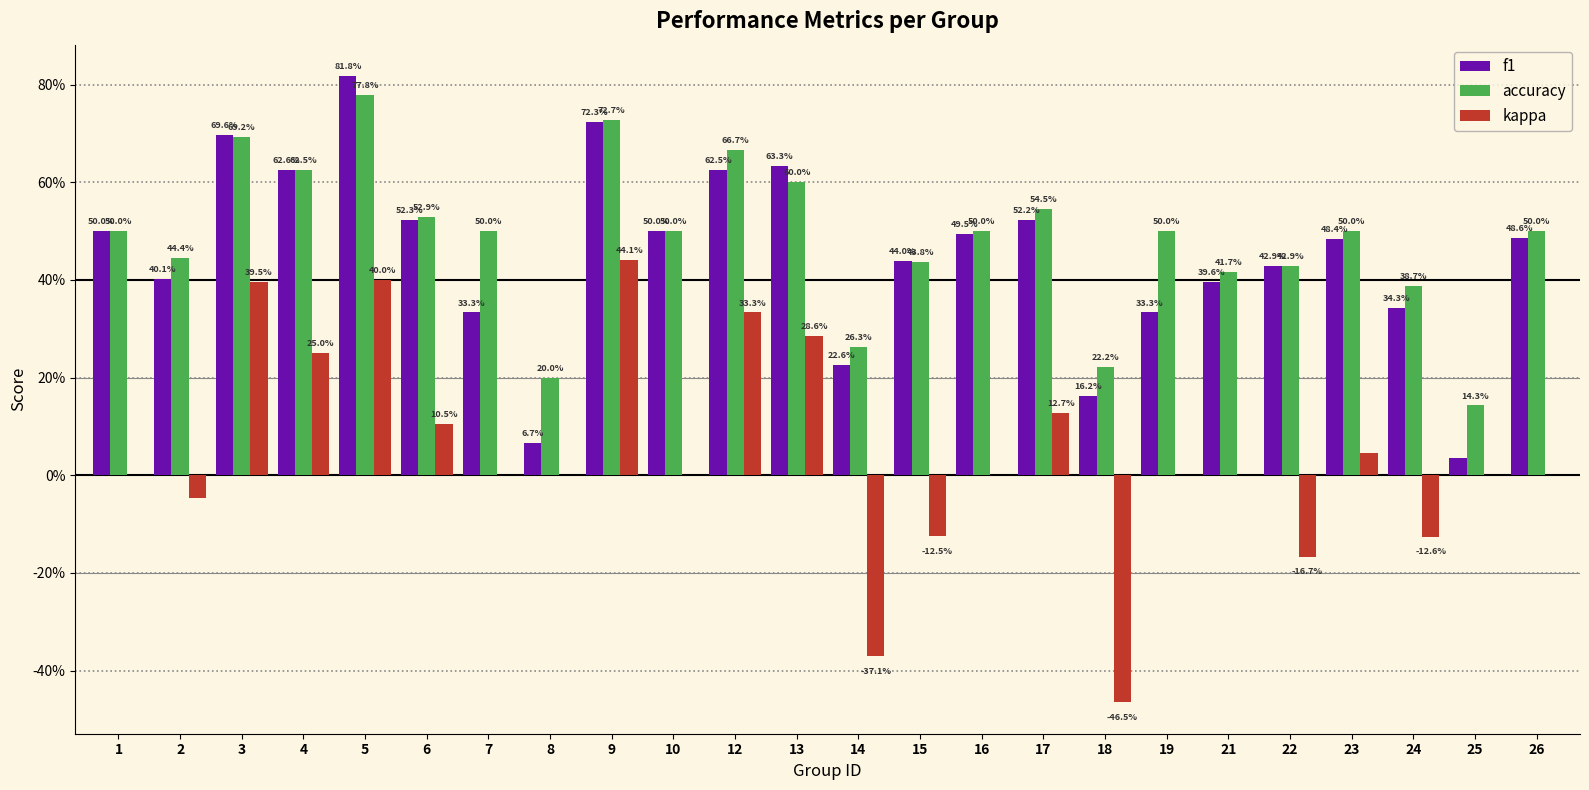

What are all the series names shown in the legend?

f1, accuracy, kappa